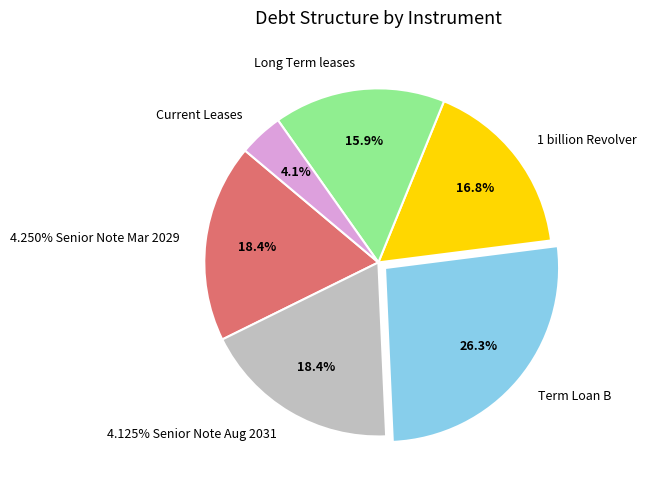

True or false: Long Term leases accounts for 29% of the total.

False